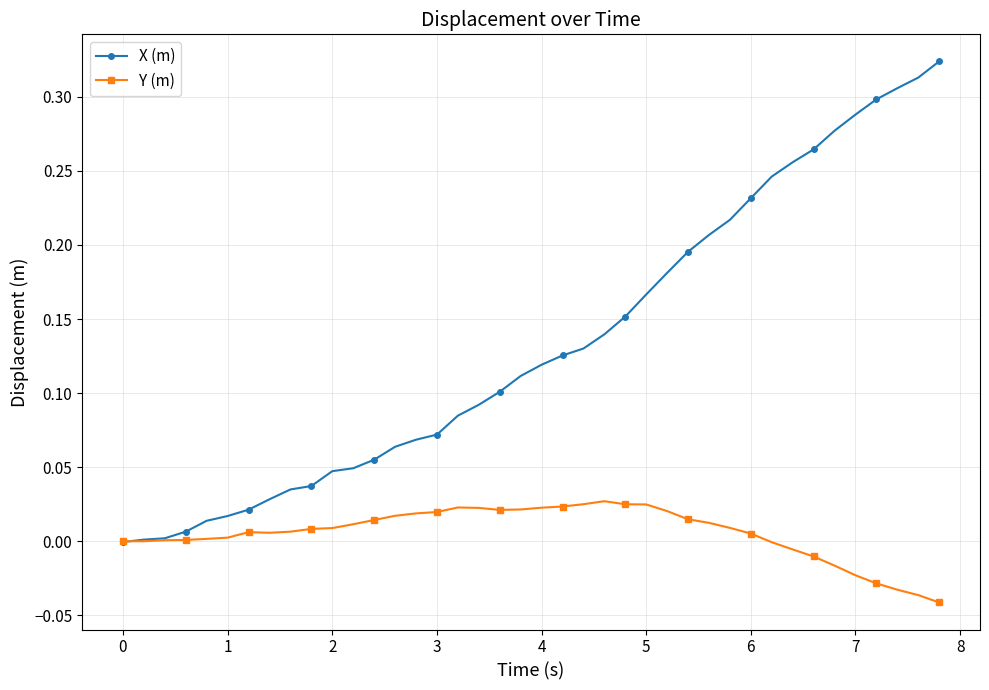

List the series in order of their overall mean, highest first.

X (m), Y (m)